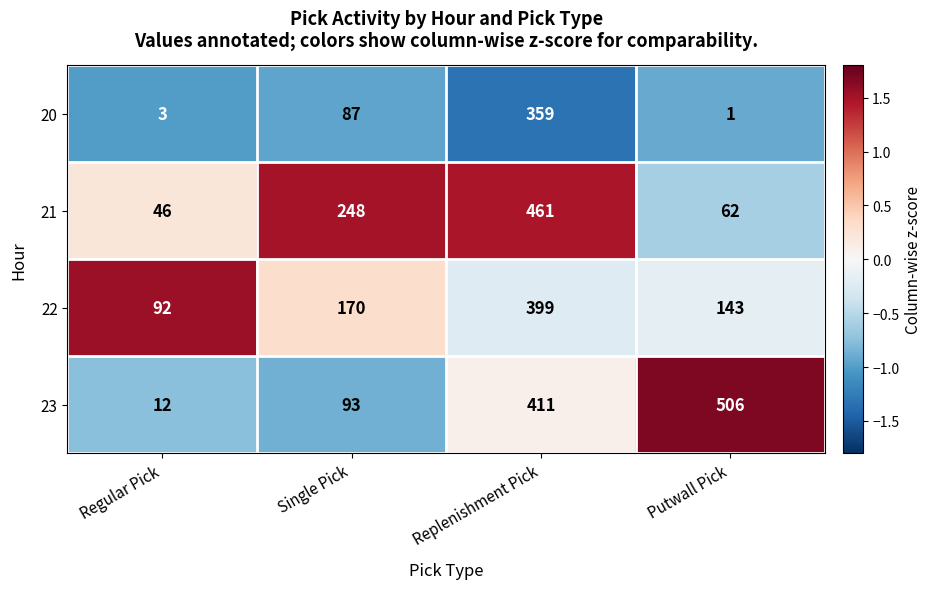

At which label is 23 closest to 259?

Replenishment Pick